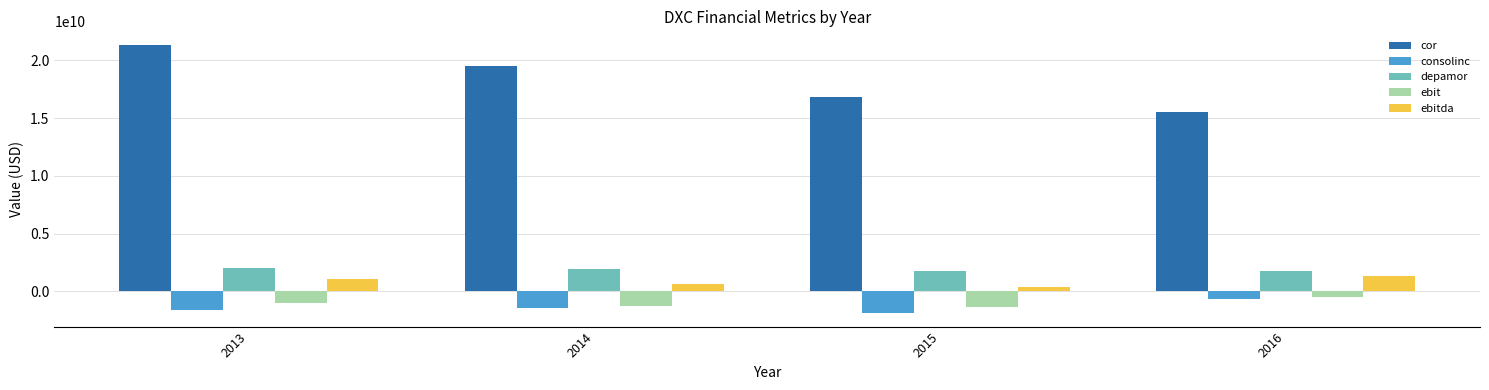

At which label is ebit closest to -913500000?

2013